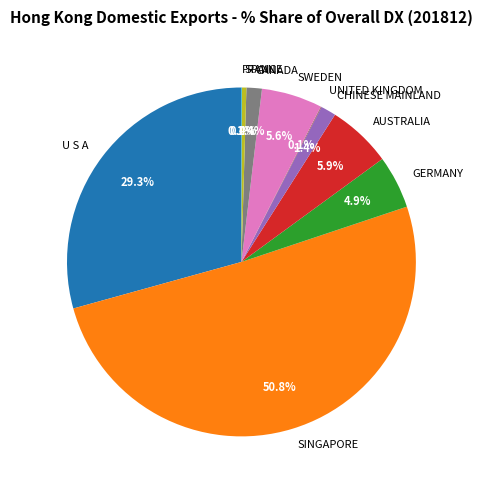

Does CANADA represent more than half of the total?

No